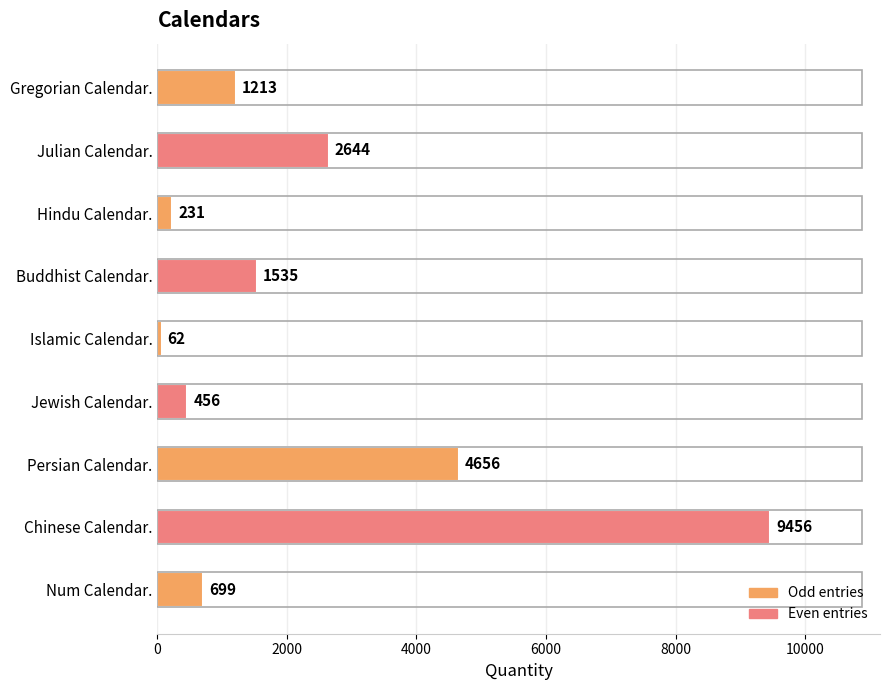

What is the label of the 7th bar from the bottom?

Hindu Calendar.